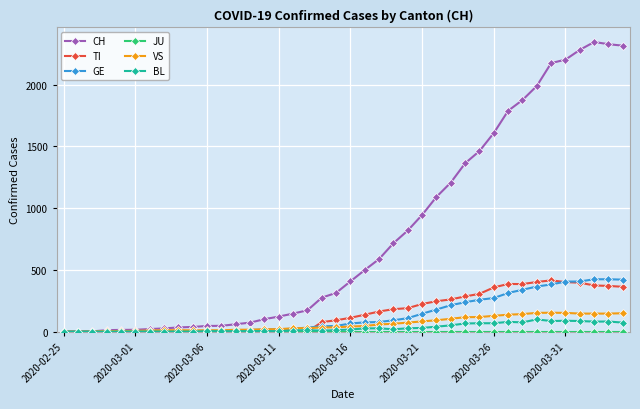

Count the number of data series in this chart.

6